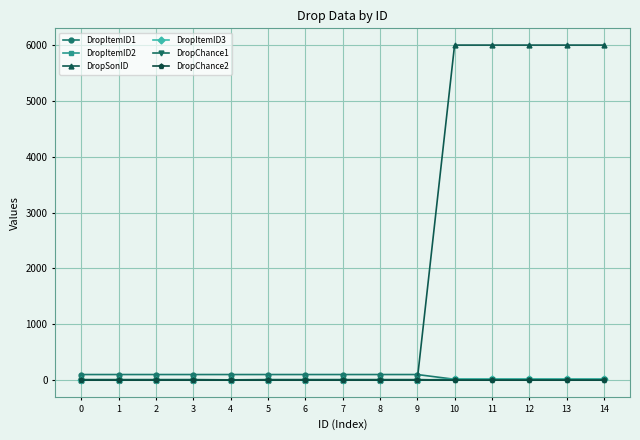

Is it true that DropItemID2 equals 15.0 at 13?

True